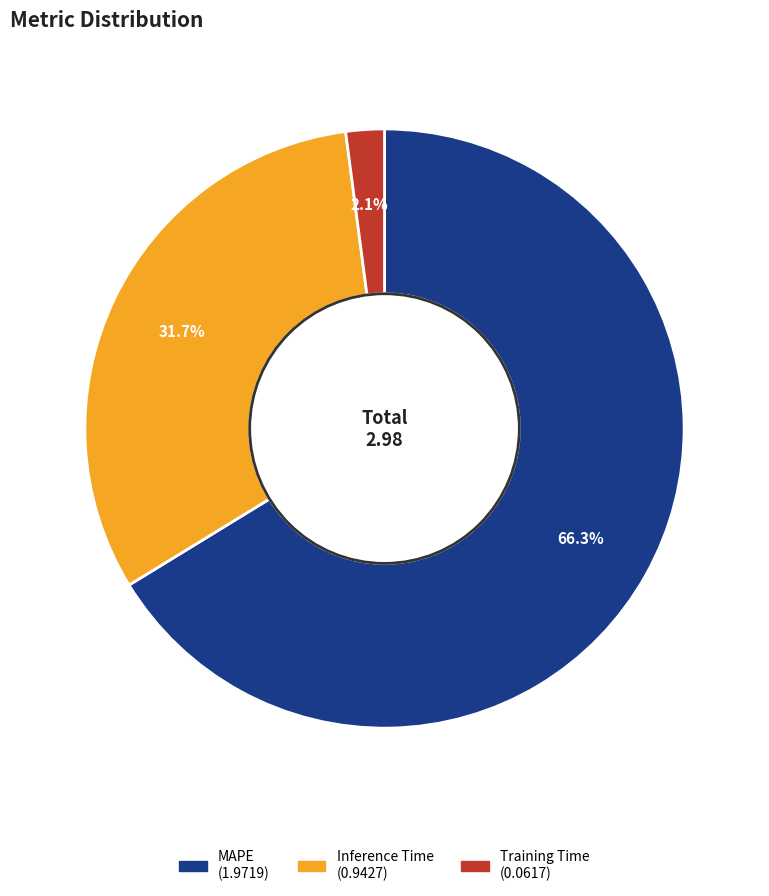

What percentage is the Training Time slice, to the nearest percent?

2%